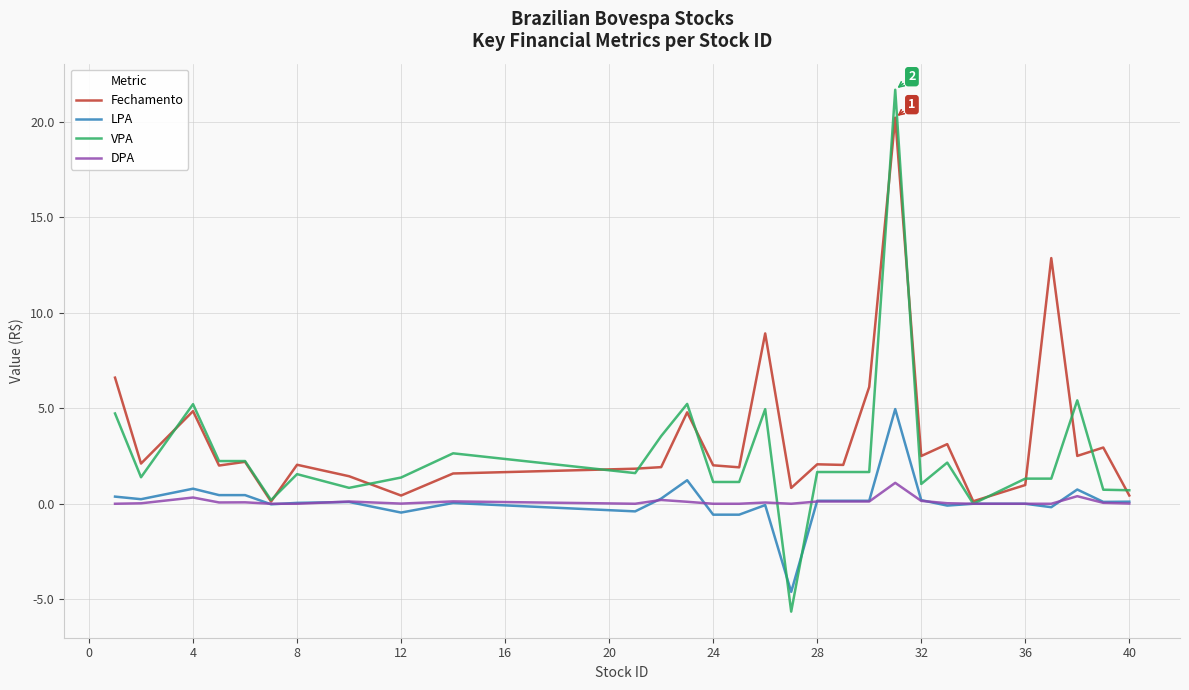

Which series has the largest range (max minus min)?

VPA